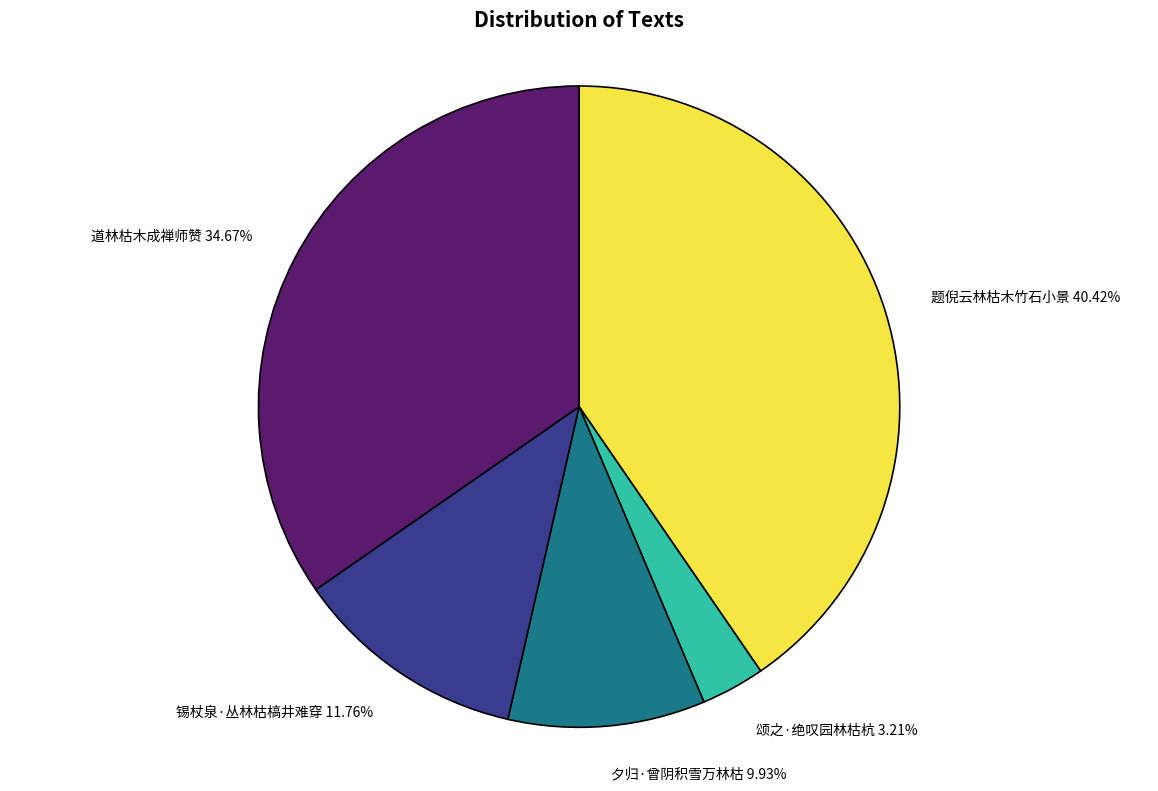

Rank the categories by value from lowest to highest.

颂之·绝叹园林枯杭, 夕归·曾阴积雪万林枯, 锡杖泉·丛林枯槁井难穿, 道林枯木成禅师赞, 题倪云林枯木竹石小景